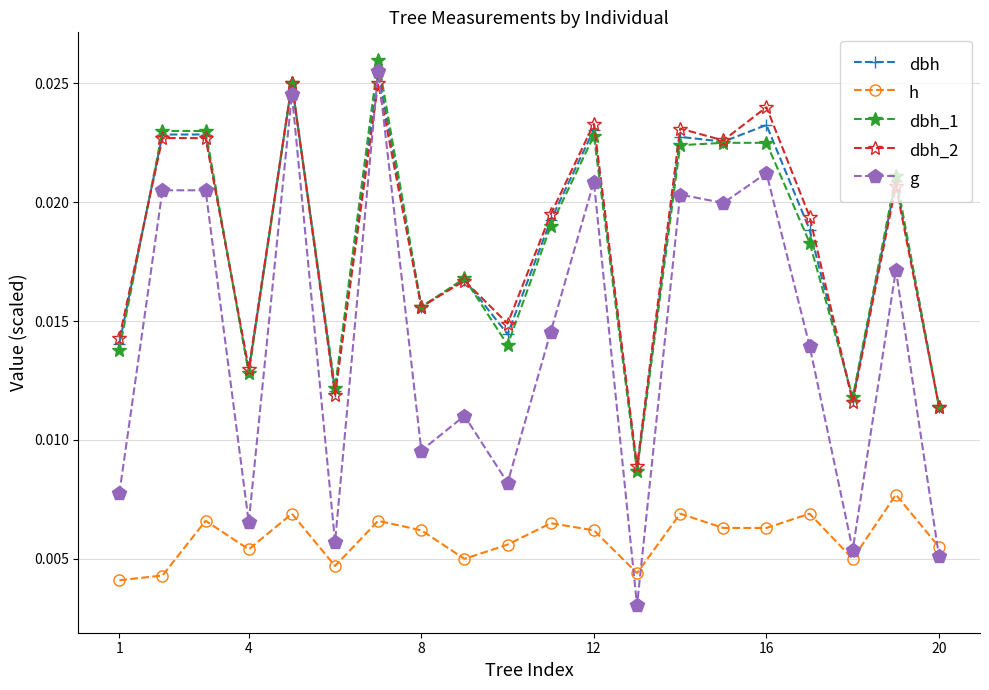

Which series has the largest range (max minus min)?

g